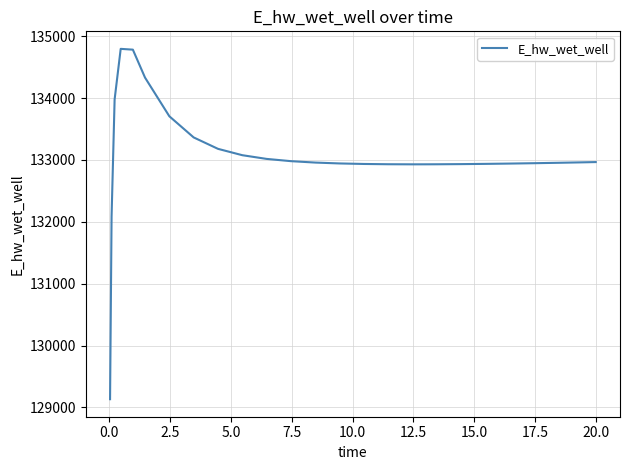

What is the greatest value displayed?

134795.9